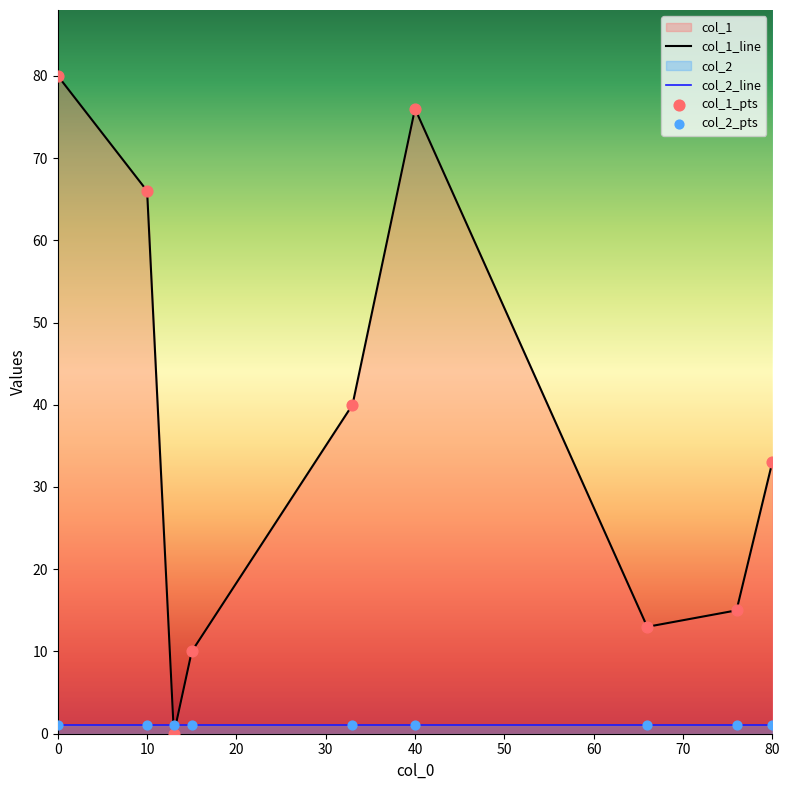

Is the value of col_2_line at 0 greater than the value of col_1_line at 10?

No